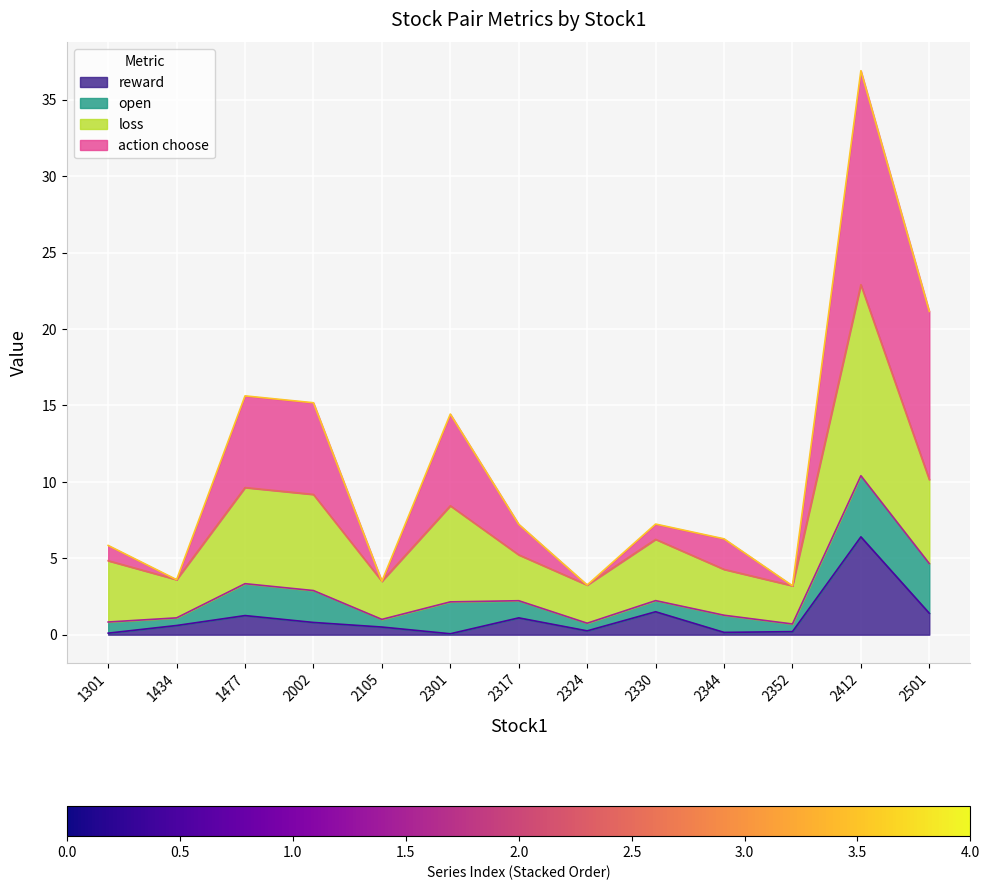

What is the difference between the maximum and minimum values in the reward series?

6.3